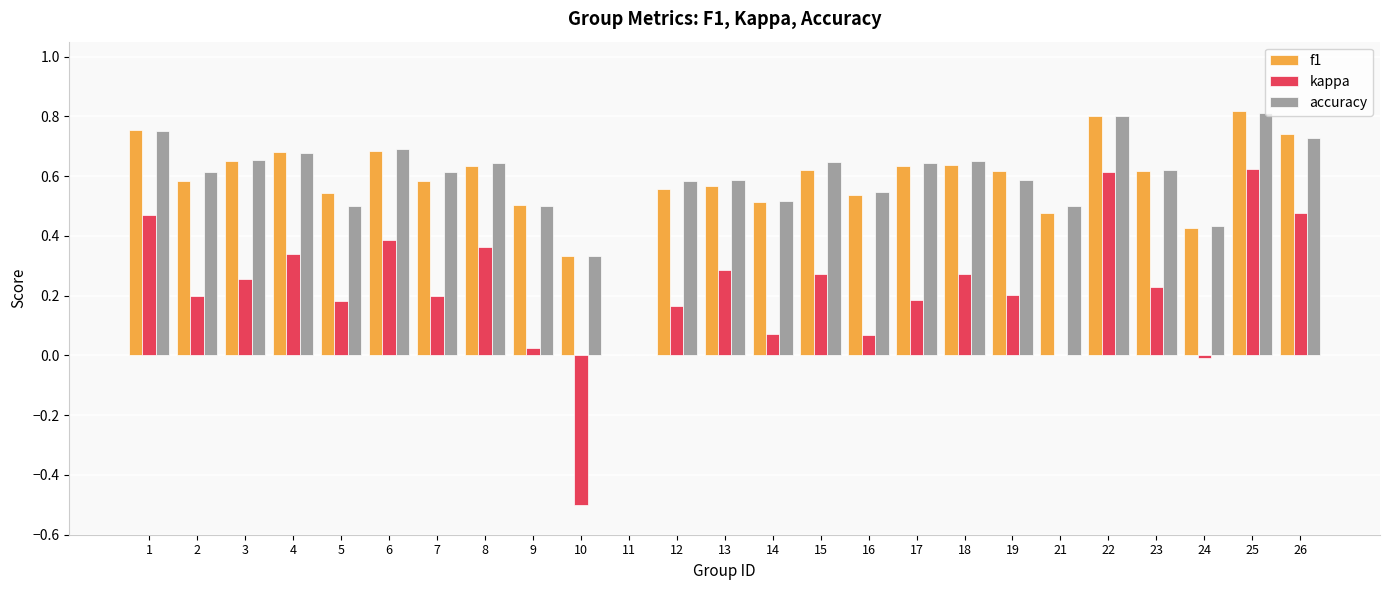

What is the total value across all series at 7?

1.4